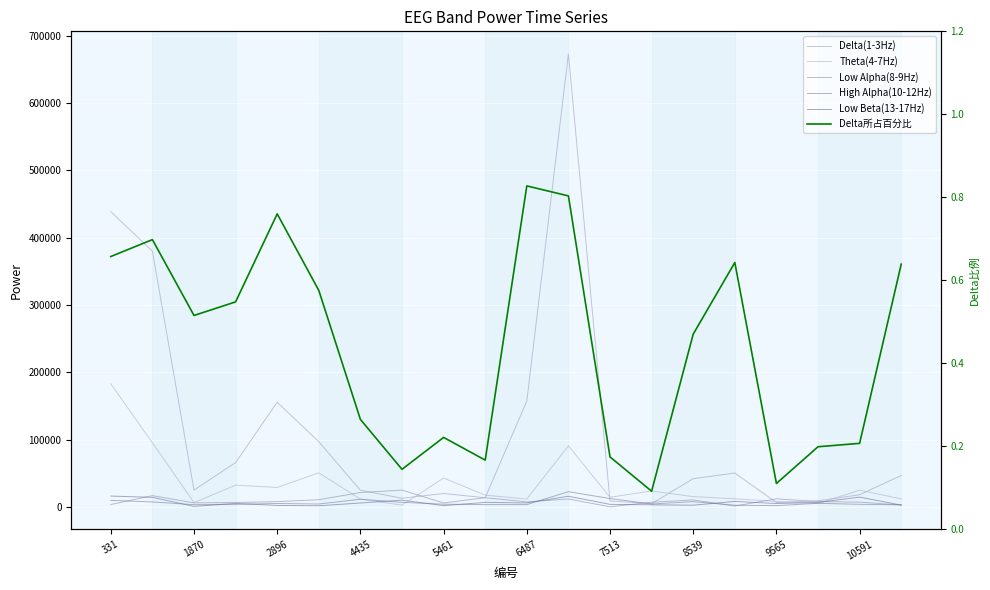

How many interior local valleys does the Low Alpha(8-9Hz) series have?

5